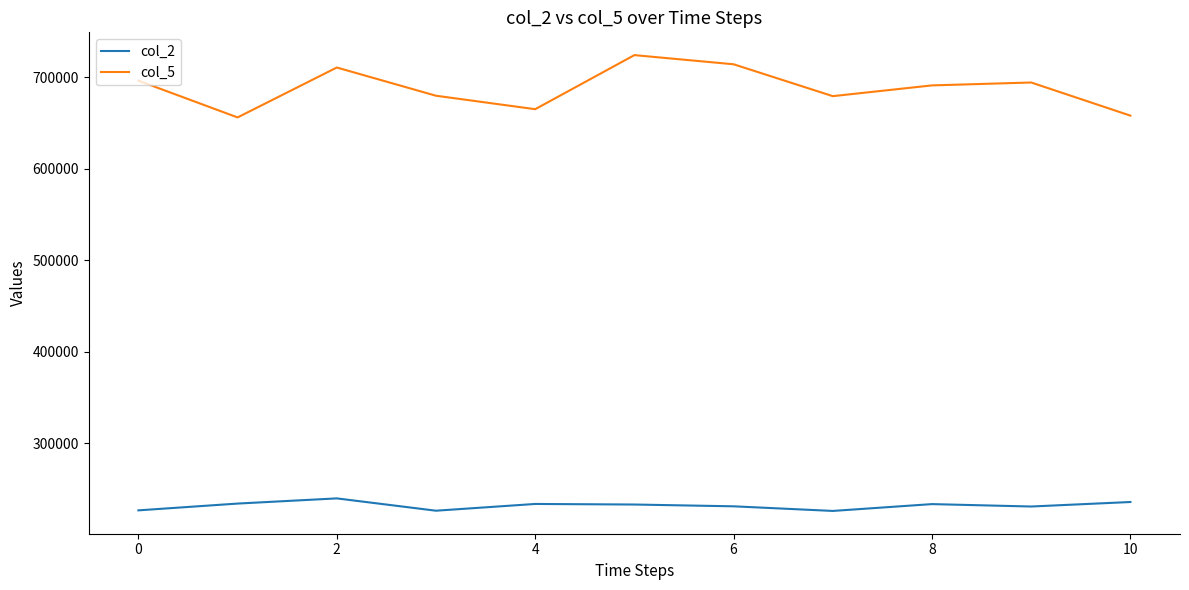

Rank the series by their maximum value, from highest to lowest.

col_5, col_2